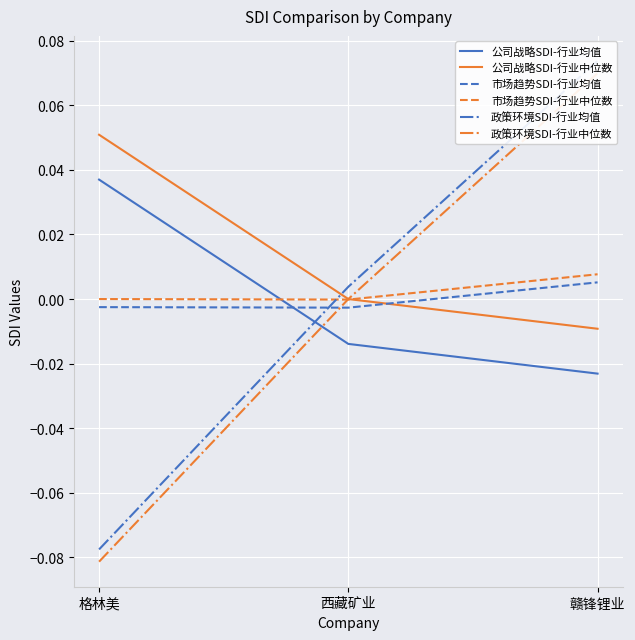

Rank the series at 赣锋锂业 from lowest to highest value.

公司战略SDI-行业均值, 公司战略SDI-行业中位数, 市场趋势SDI-行业均值, 市场趋势SDI-行业中位数, 政策环境SDI-行业中位数, 政策环境SDI-行业均值